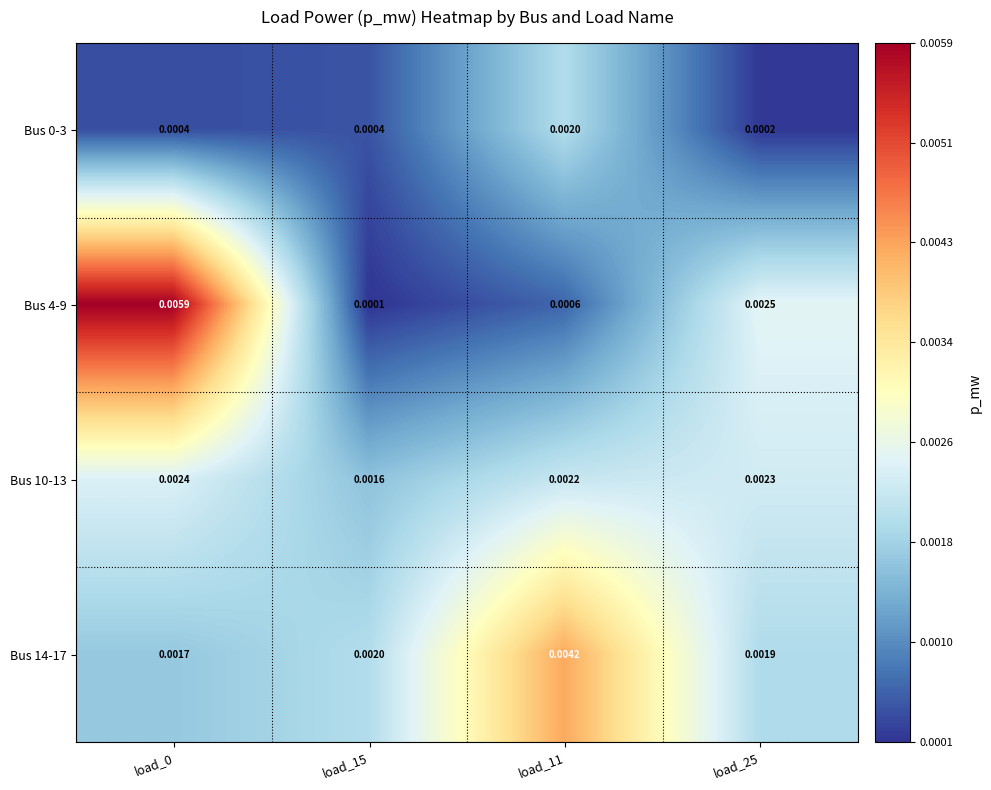

Is the value of Bus 0-3 at load_25 greater than the value of Bus 4-9 at load_0?

No